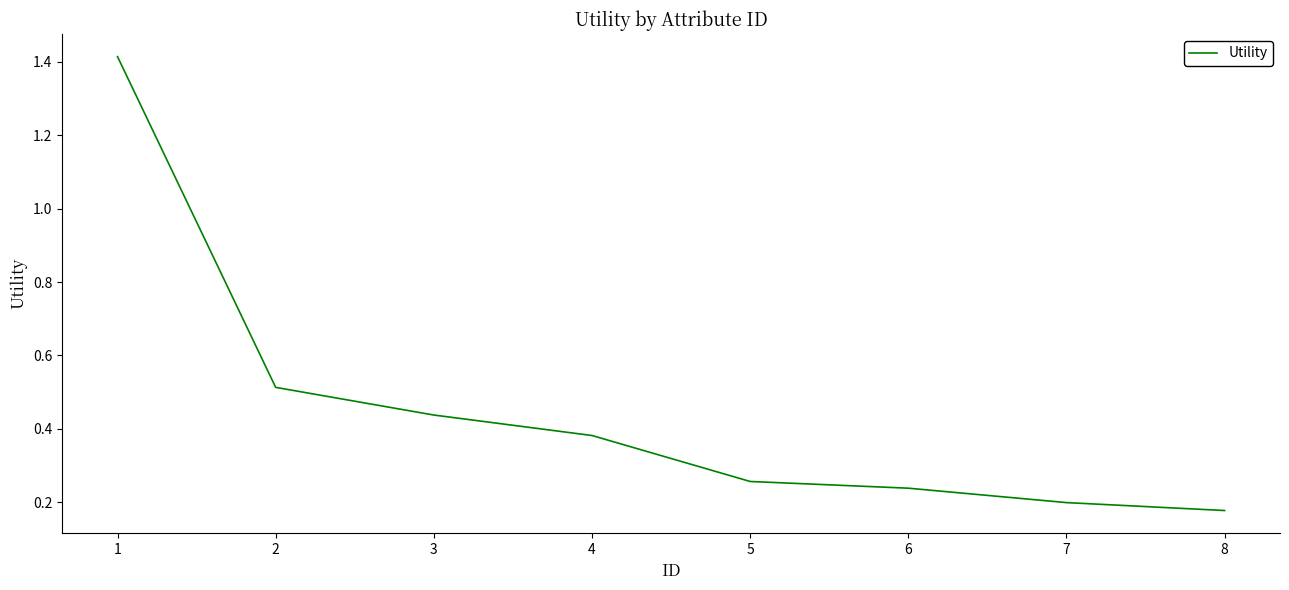

How many lines are shown in the chart?

1